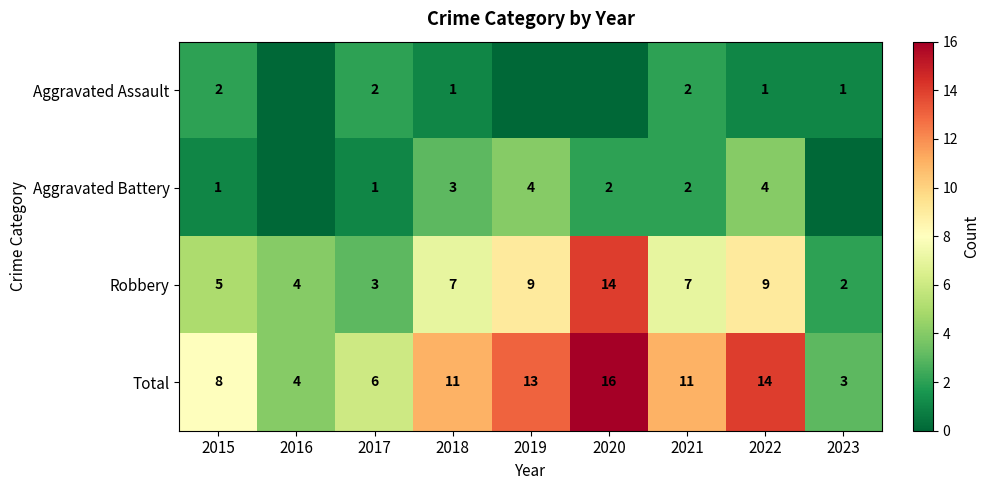

What is the difference between the highest and lowest values at 2016?

4